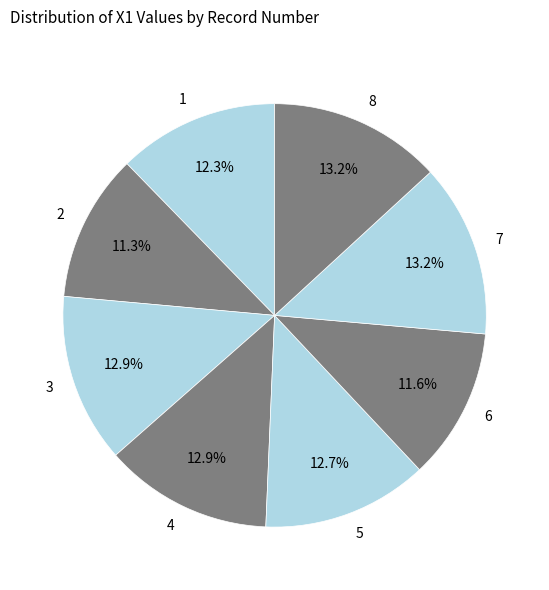

The 1 slice represents 12% of the pie. True or false?

True